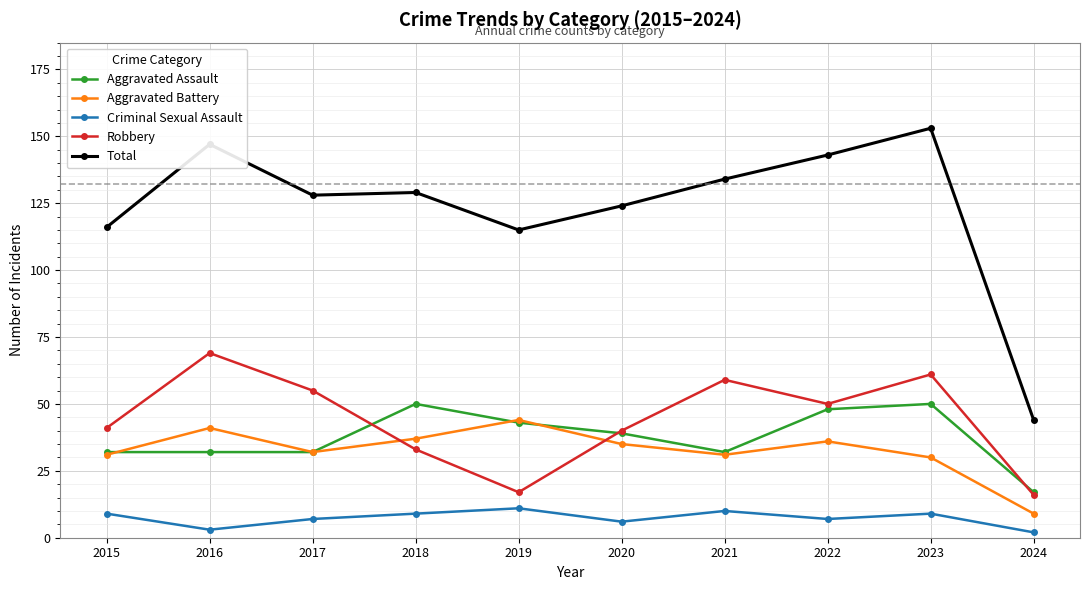

Does the chart have visible grid lines?

Yes